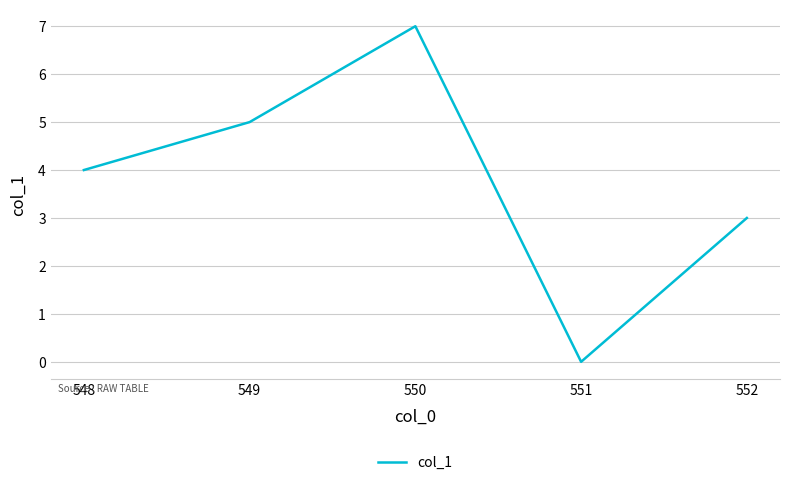

At which category does the data reach its first local valley?

551